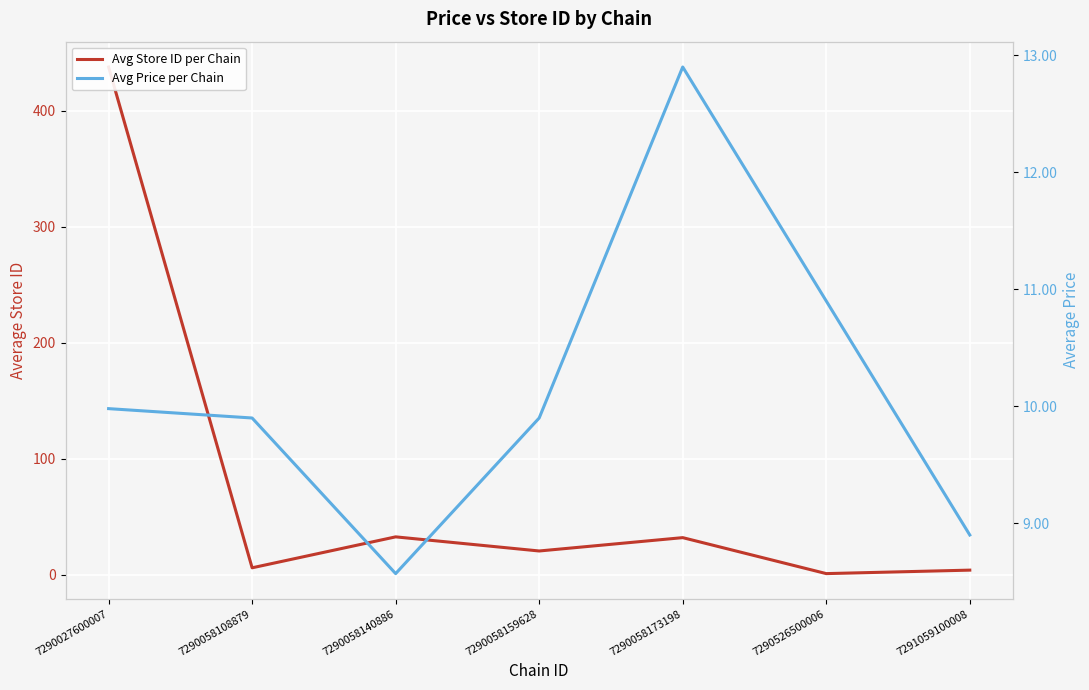

Which series has the largest total across all categories?

Avg Store ID per Chain